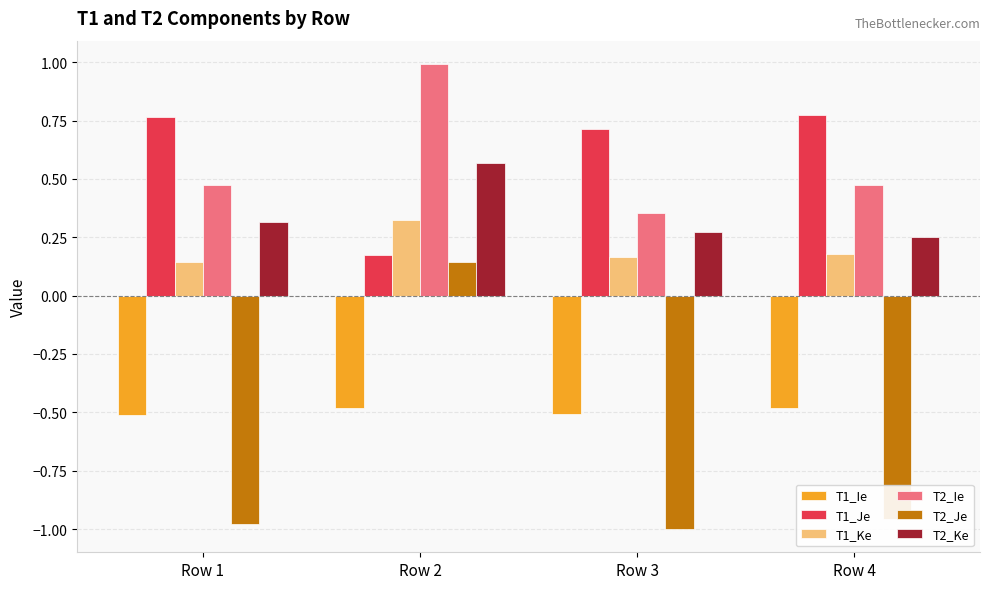

What is the sum of all T1_Je values?

2.4